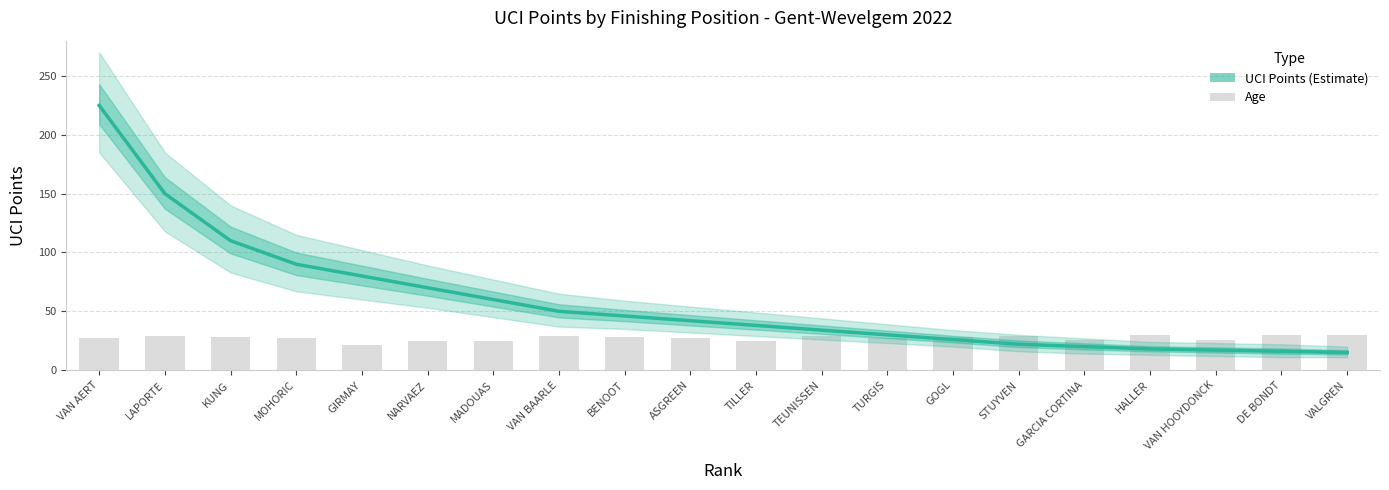

Which series has the largest range (max minus min)?

UCI Points (Estimate)